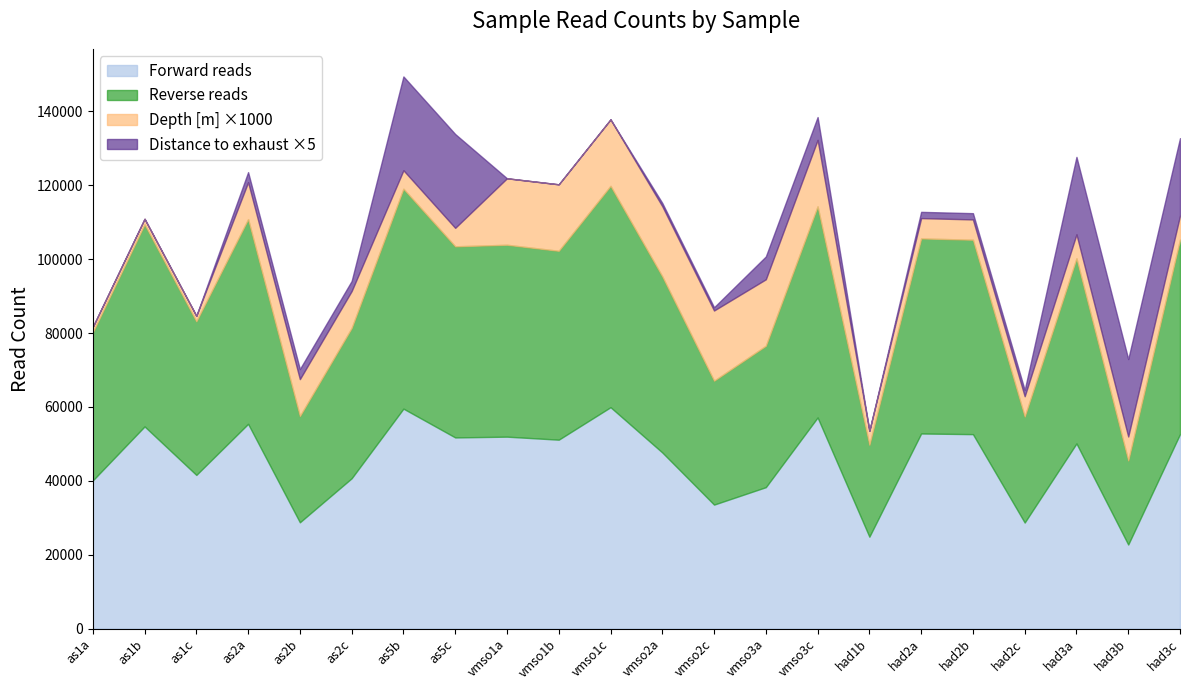

The value of Distance to exhaust [m] at had2b is 109.0. True or false?

False